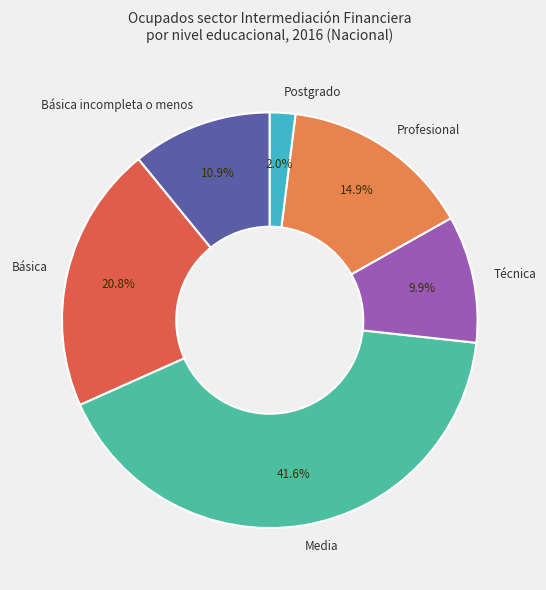

How many slices are in this pie chart?

6